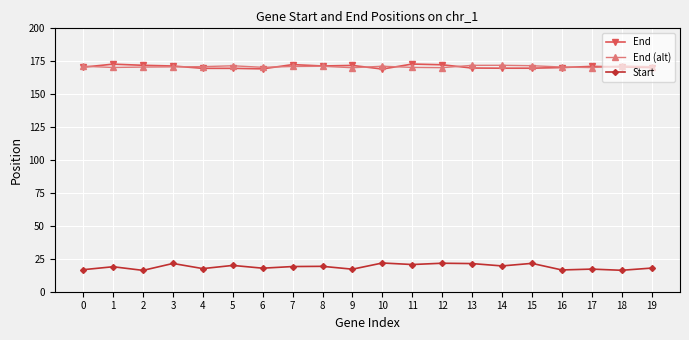

True or false: End (alt) has more than 0 interior local peaks.

True